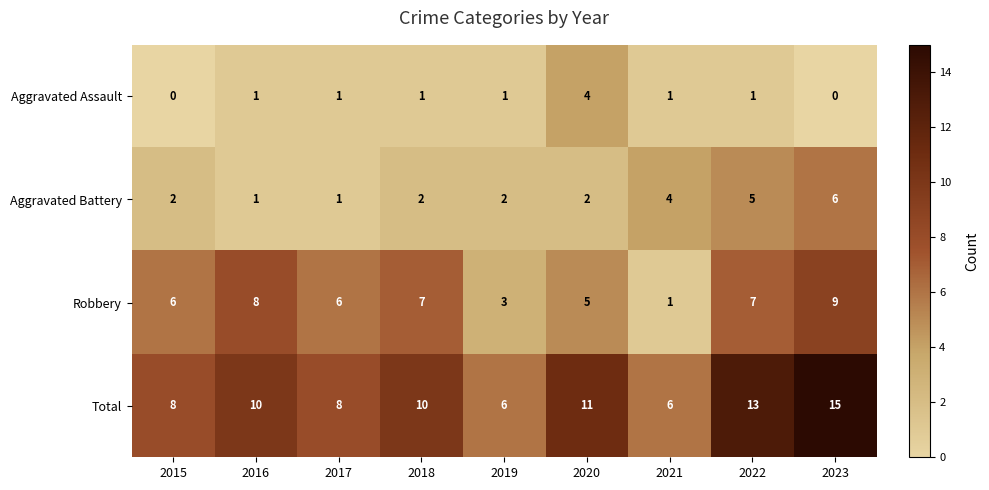

The Aggravated Assault series shows 1 at 2022. True or false?

True